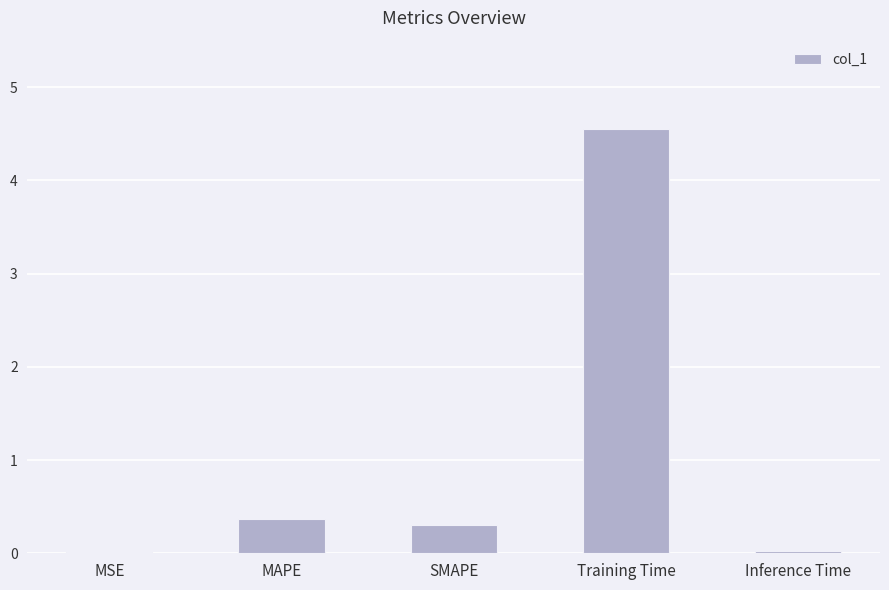

Between SMAPE and MAPE, which is larger?

MAPE